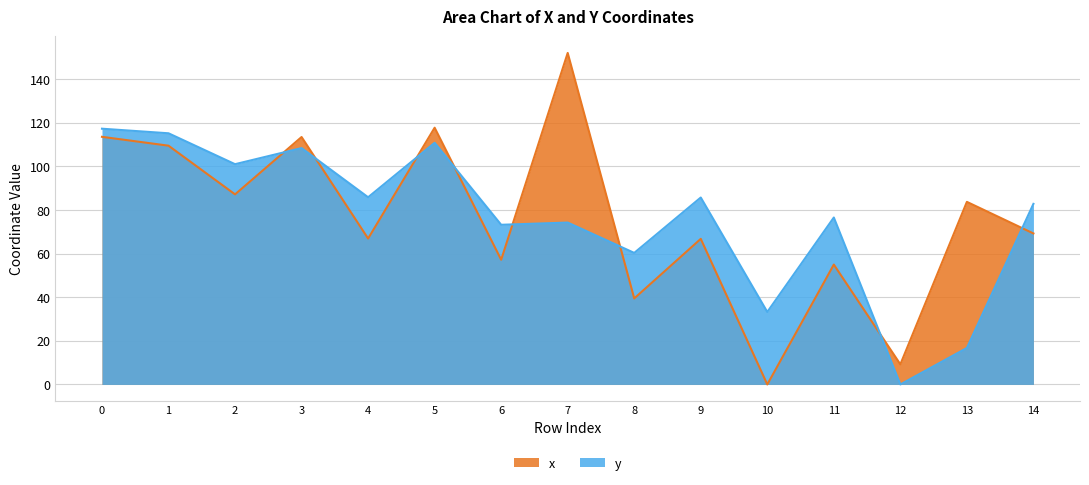

How many lines are shown in the chart?

2